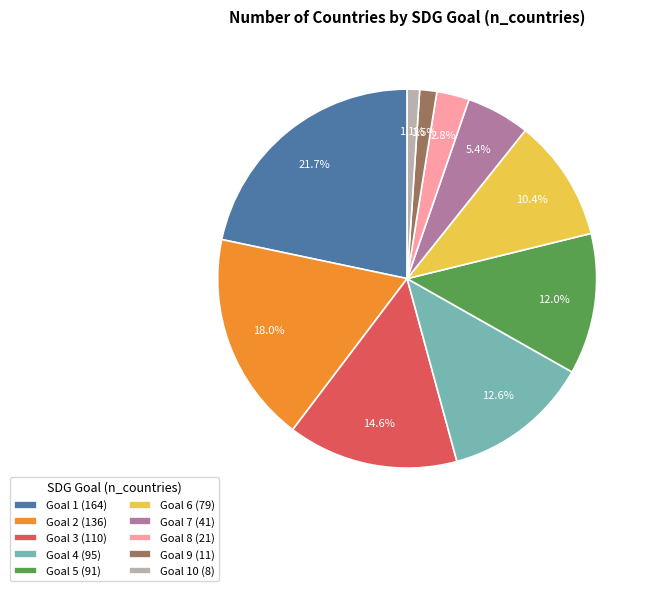

What is the total percentage of Goal 1 (164) and Goal 2 (136)?

39.7%